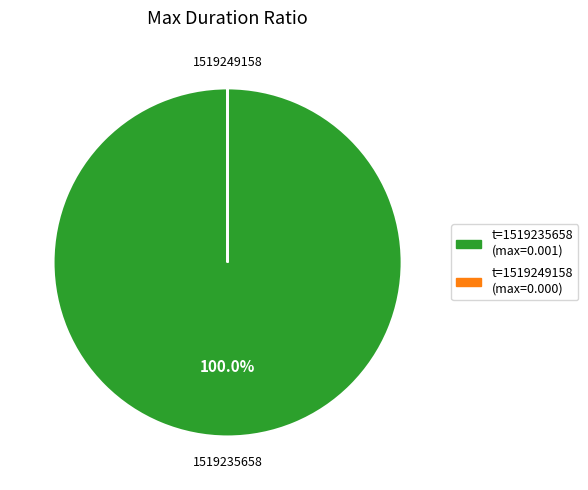

Which category accounts for the majority?

t=1519235658 (max=0.001)